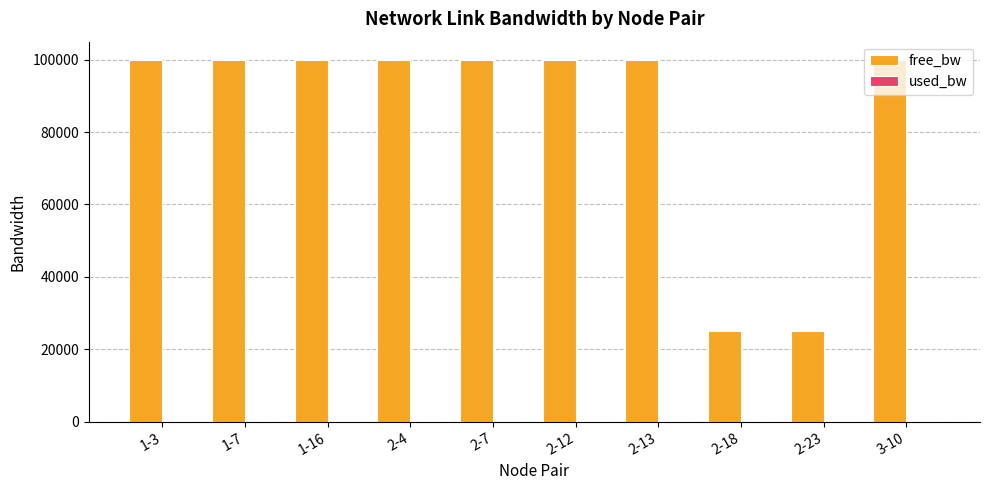

What is the greatest value displayed?

99999.8